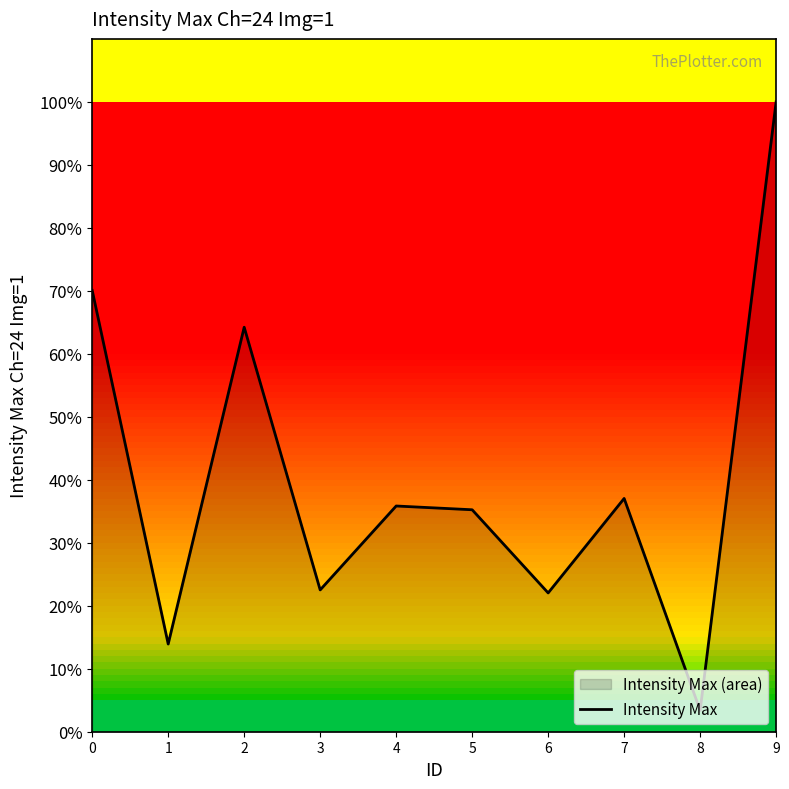

Rank the categories by value from lowest to highest.

8, 1, 6, 3, 5, 4, 7, 2, 0, 9